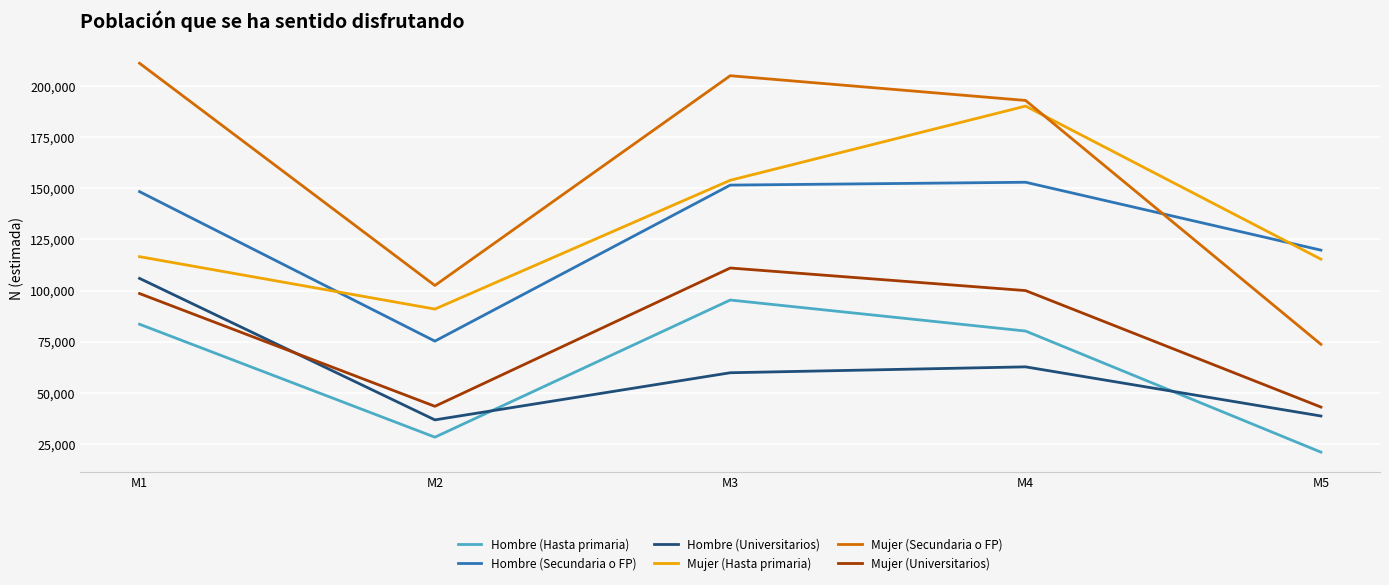

What is the maximum value for Mujer (Secundaria o FP)?

211335